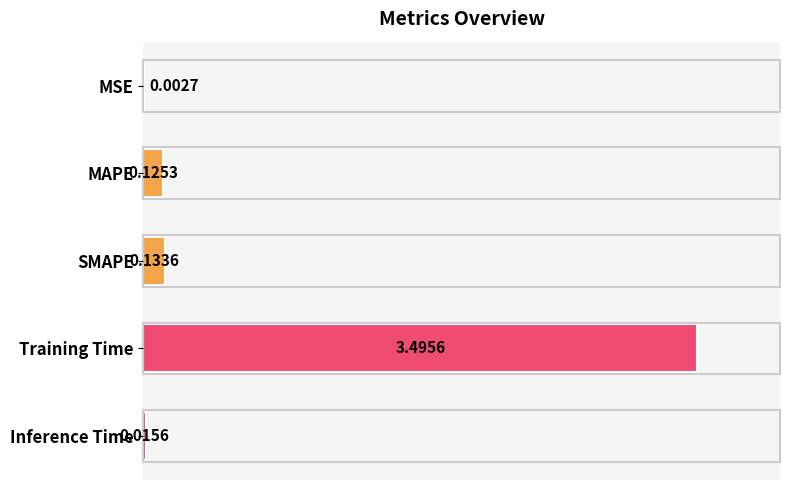

What is the sum of all values?

3.8